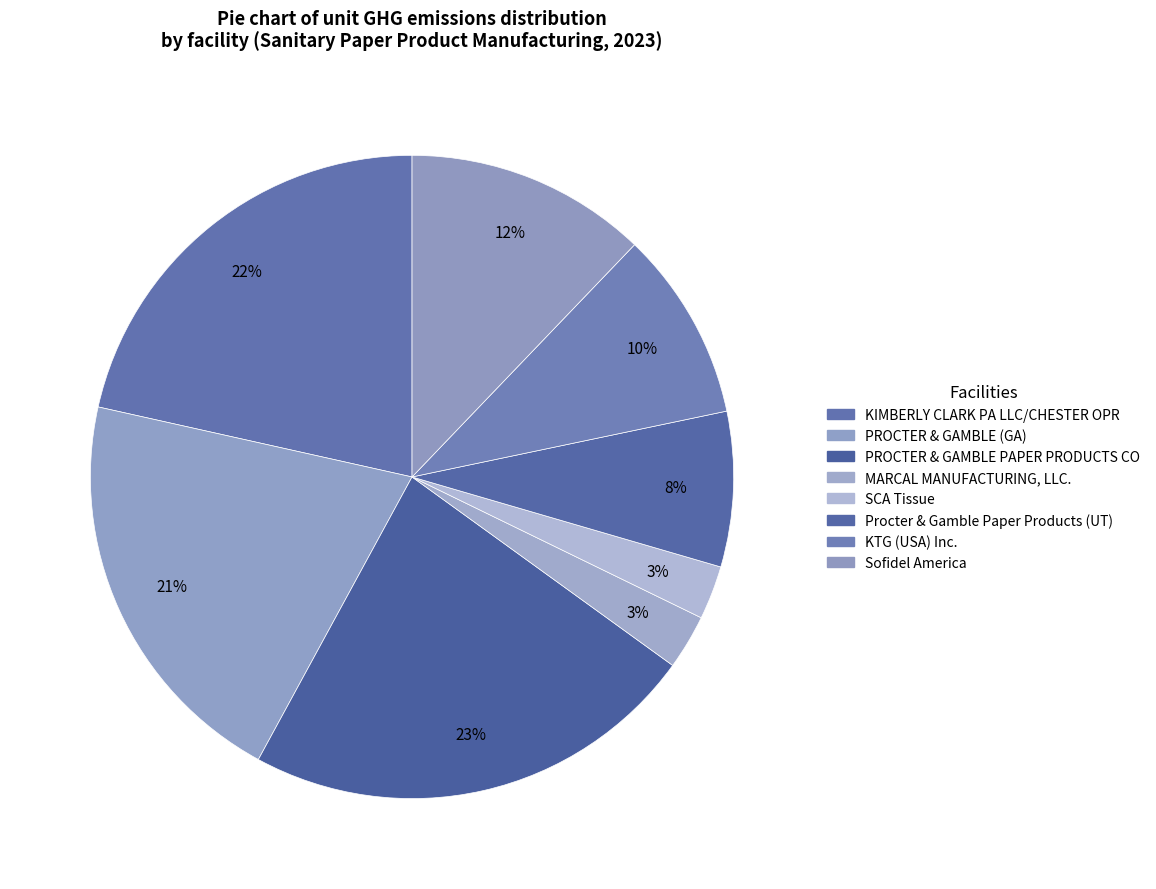

Is there a majority slice in this chart?

No